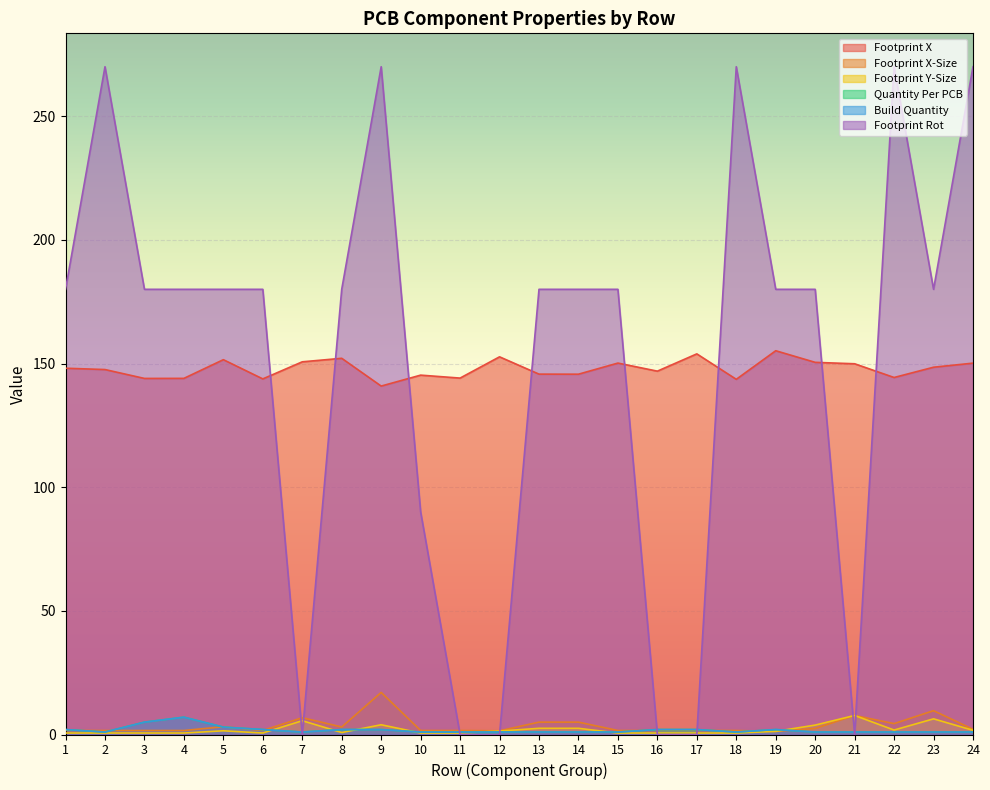

True or false: Footprint Y-Size and Footprint X-Size cross at least once.

False